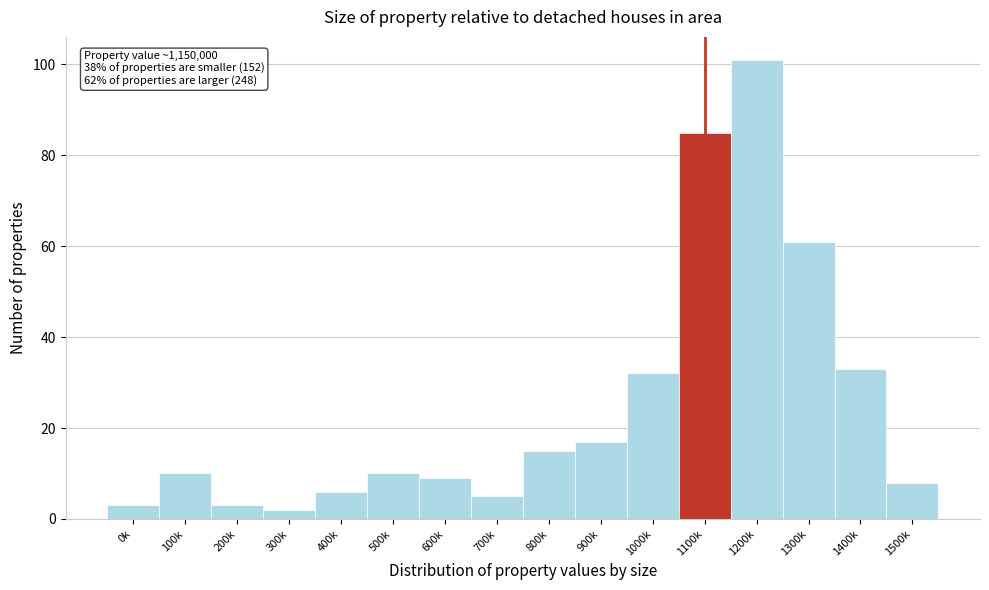

Reading left to right, what are all the values shown in this chart?

0k=3	100k=10	200k=3	300k=2	400k=6	500k=10	600k=9	700k=5	800k=15	900k=17	1000k=32	1100k=85	1200k=101	1300k=61	1400k=33	1500k=8